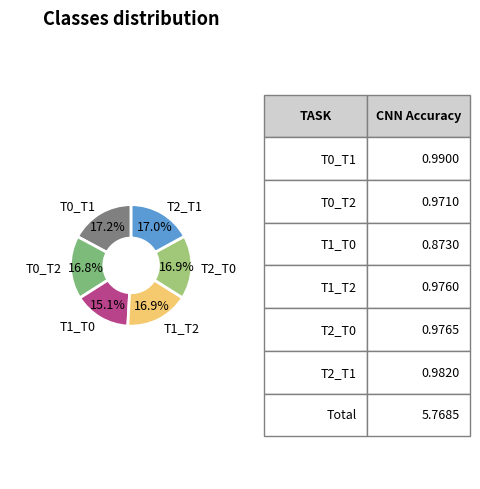

Is there a majority slice in this chart?

No